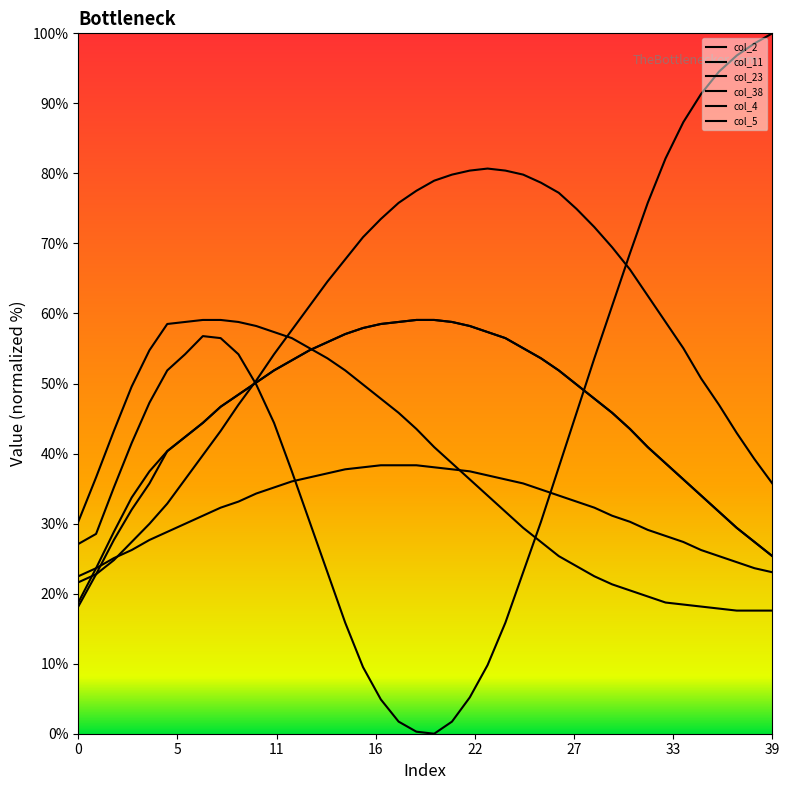

Is this an area chart (filled region under the line)?

No